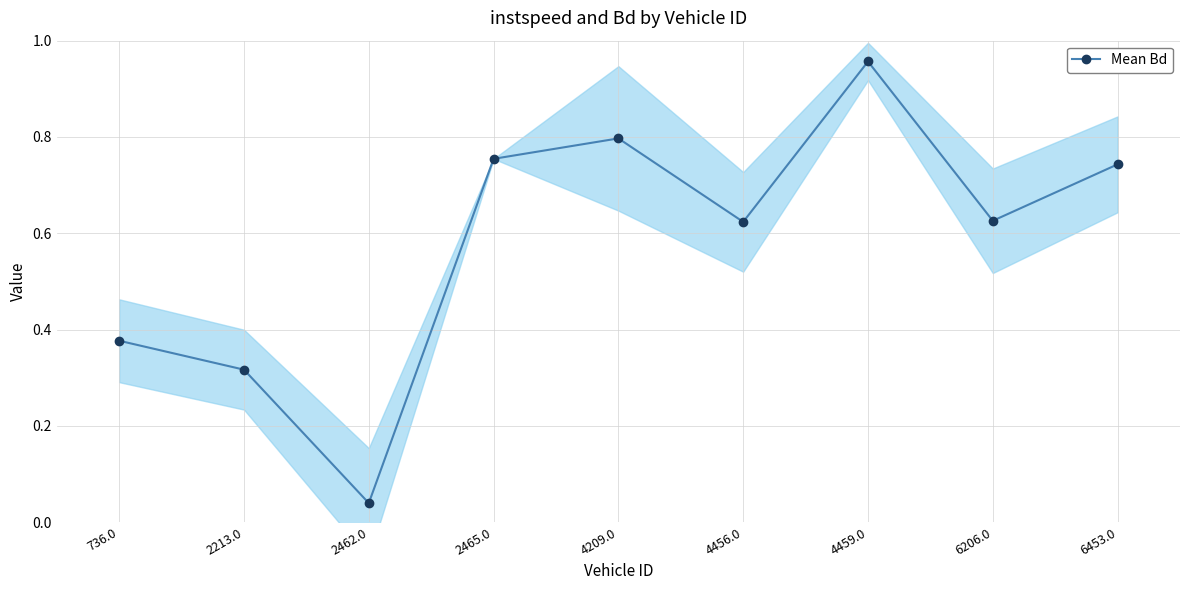

What is the change in value from 736.0 to 2465.0?

+0.4